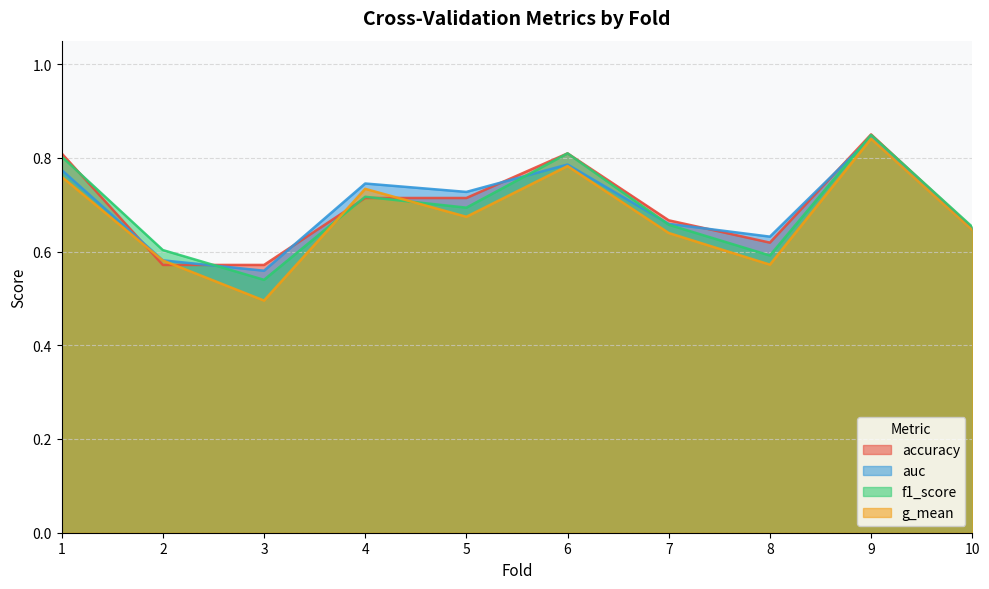

How many intersections are there between f1_score and g_mean?

2